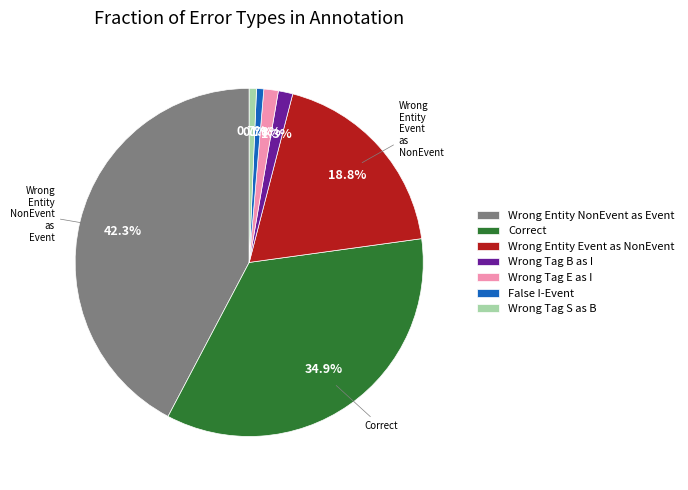

Is there any slice that represents more than half of the pie?

No